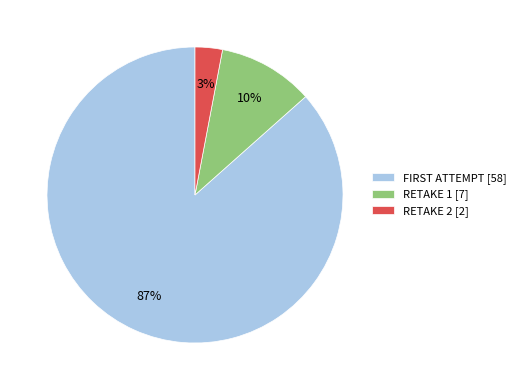

Does any single category account for the majority?

Yes